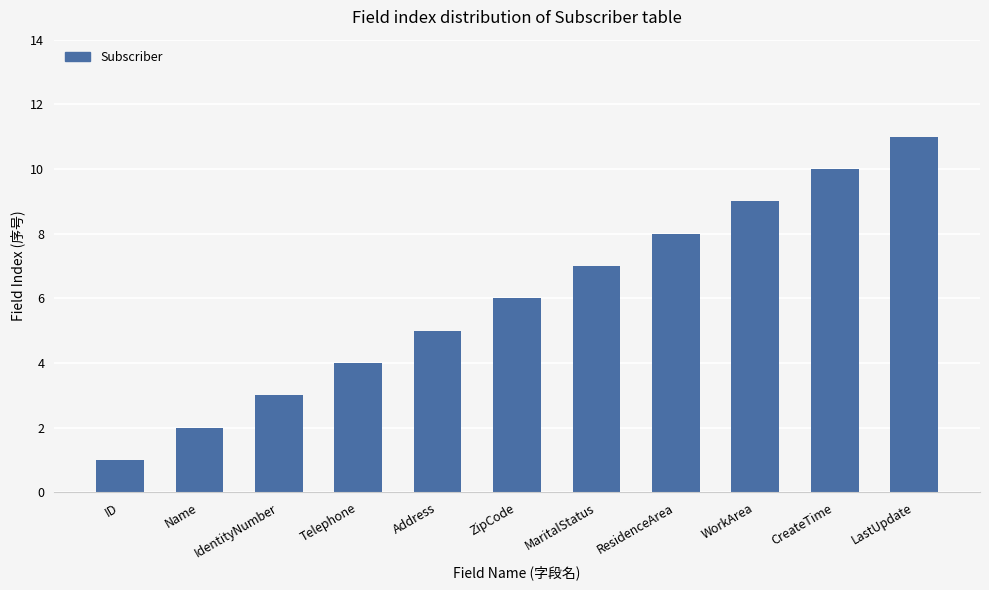

The chart shows a value of 2 at ZipCode. True or false?

False